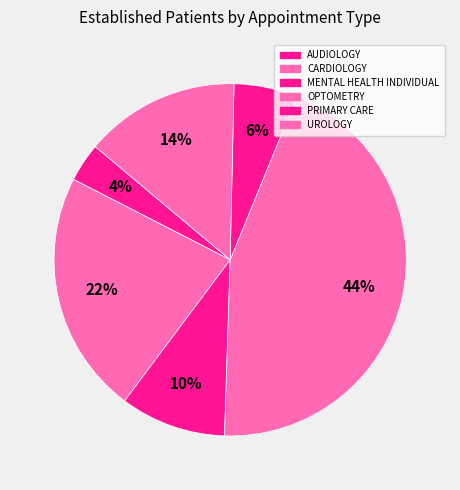

To the nearest percent, what portion does PRIMARY CARE represent?

6%